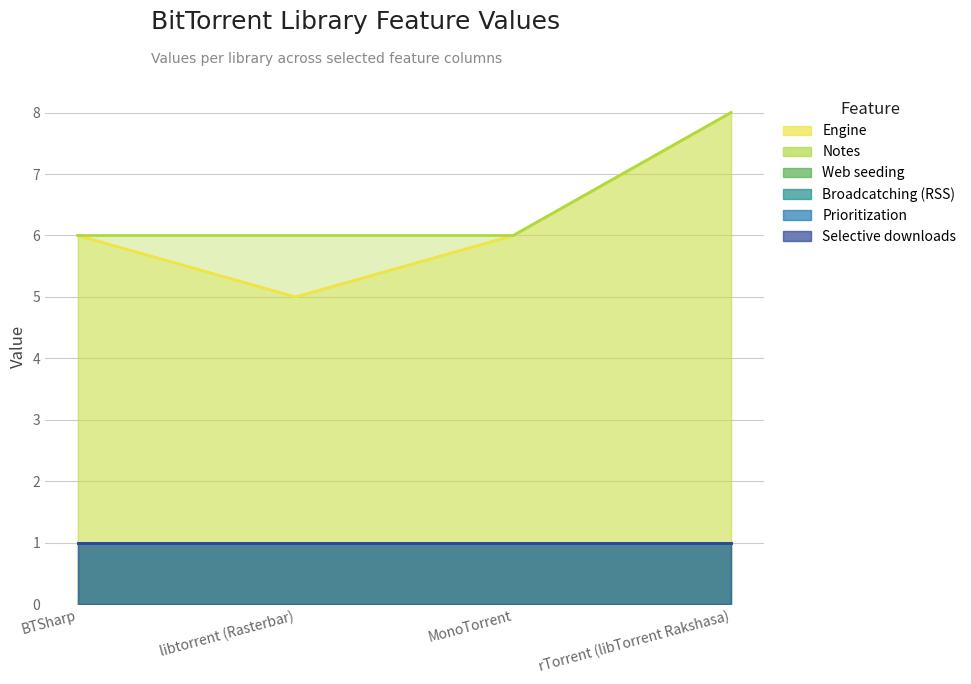

The Prioritization series shows 1 at MonoTorrent. True or false?

True